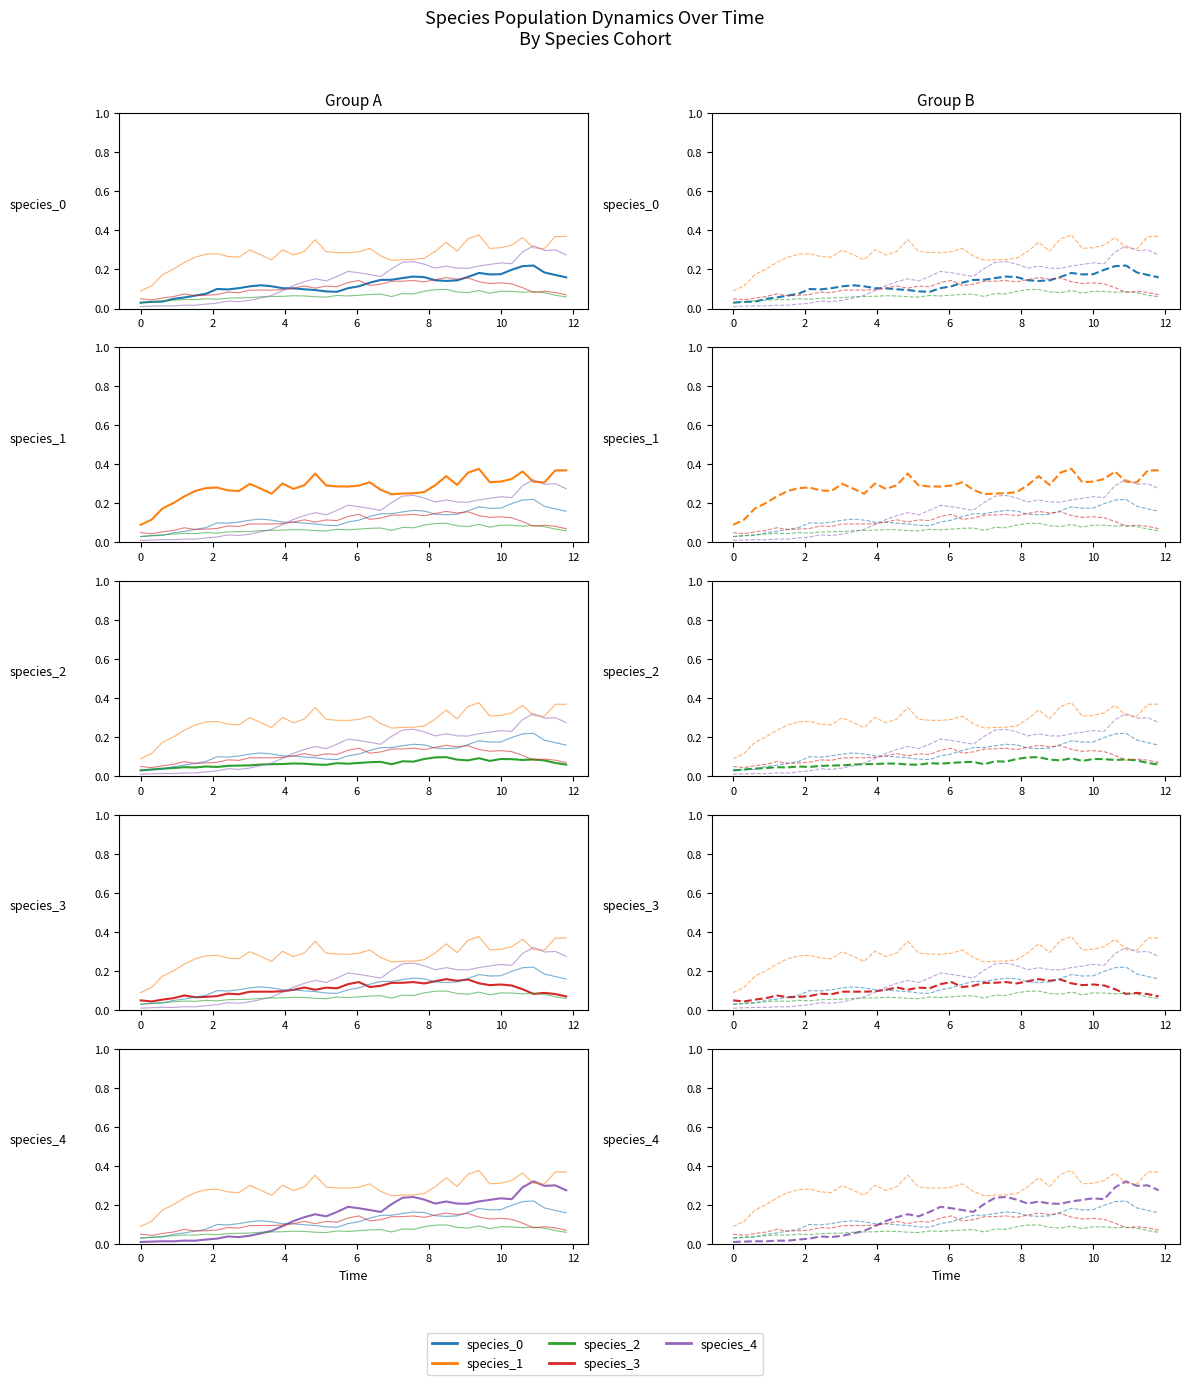

True or false: species_2 and species_1 cross at least once.

False